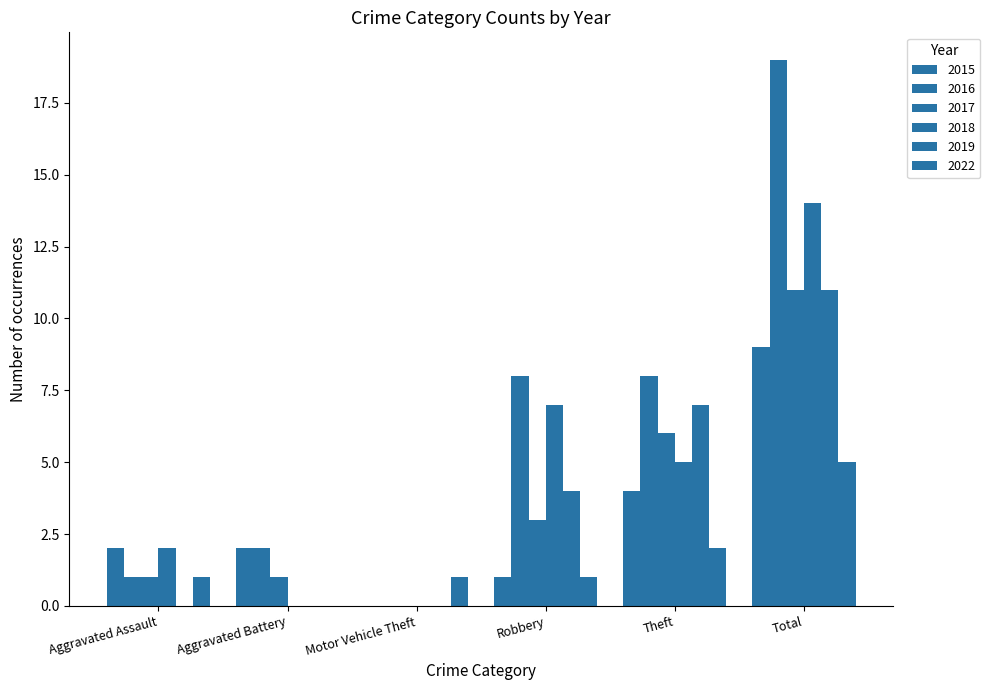

How many series are shown in this chart?

6